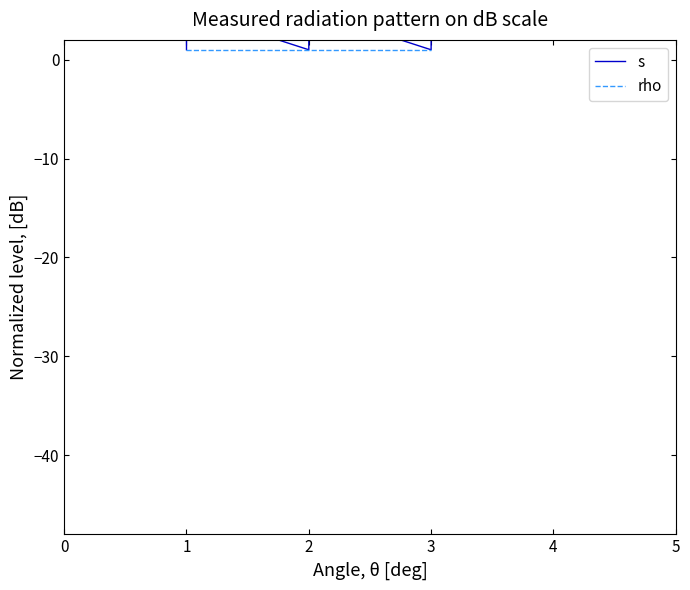

What is the lowest value of the rho series?

1